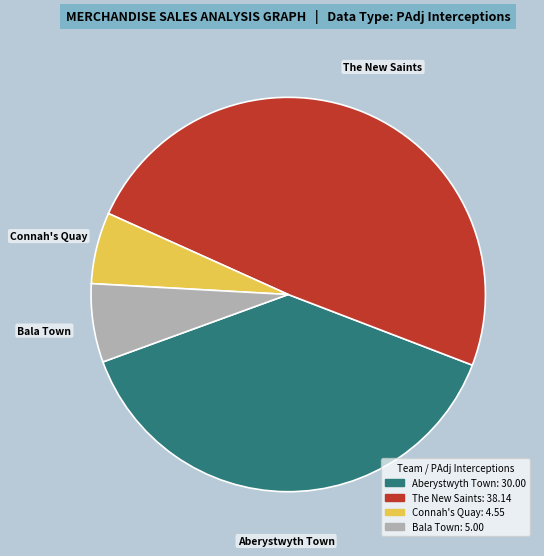

Does any single category account for the majority?

No